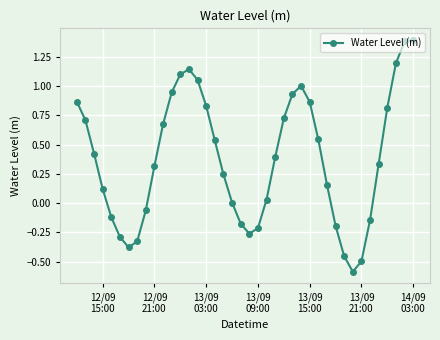

What is the value of the 33rd point from the left?

-0.6